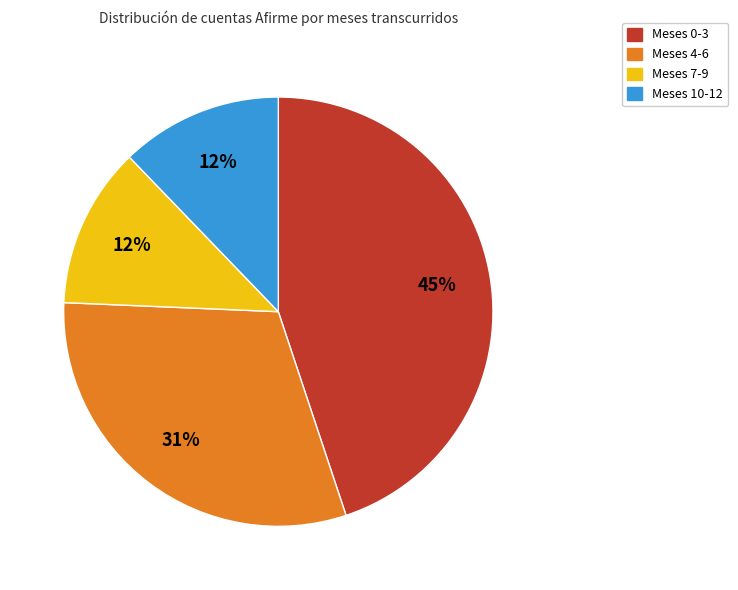

To the nearest percent, what is the difference between the largest and smallest slice percentages?

33%